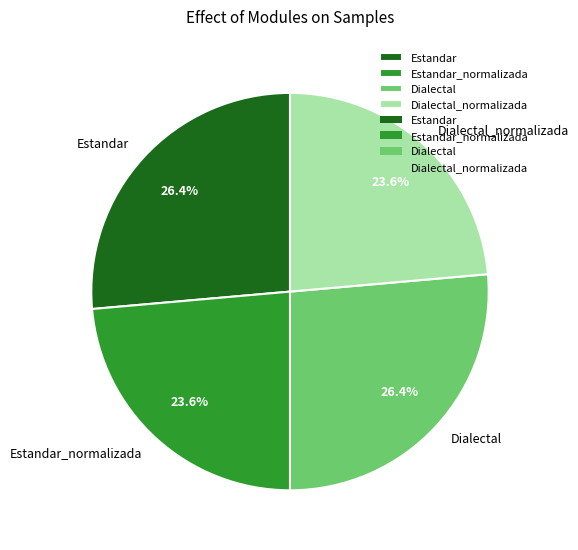

Combined, what portion of the pie is Estandar_normalizada and Estandar?

50.0%